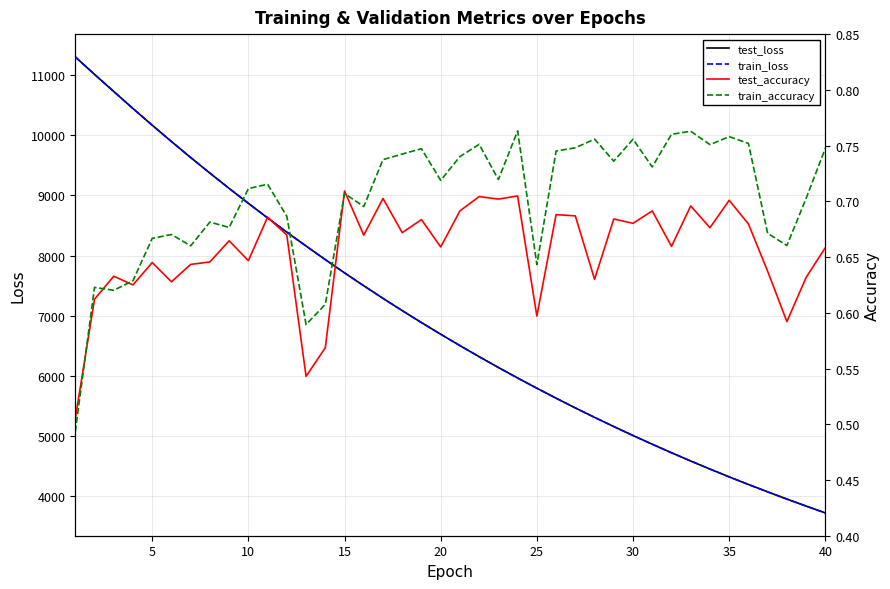

Reading left to right, what are all the values shown in this chart?

test_loss: 11302.6	11012.5	10727.9	10444.3	10167.3	9895.8	9630.1	9370.5	9116.6	8868.4	8625.7	8389.0	8158.3	7932.6	7712.3	7498.0	7288.5	7084.5	6885.7	6691.9	6502.8	6318.6	6139.3	5964.2	5794.4	5628.4	5466.9	5309.8	5157.0	5007.9	4863.0	4721.7	4584.2	4450.5	4320.3	4193.8	4071.3	3951.4	3834.7	3721.3
train_loss: 11302.5	11012.4	10727.9	10443.9	10167.0	9895.5	9629.7	9370.2	9116.3	8868.1	8625.4	8388.7	8158.0	7932.3	7712.0	7497.7	7288.2	7084.2	6885.4	6691.7	6502.5	6318.3	6139.0	5964.0	5794.2	5628.1	5466.6	5309.5	5156.8	5007.6	4862.8	4721.4	4583.9	4450.2	4320.0	4193.6	4071.2	3951.0	3834.5	3721.1
test_accuracy: 0.5	0.6	0.6	0.6	0.6	0.6	0.6	0.6	0.7	0.6	0.7	0.7	0.5	0.6	0.7	0.7	0.7	0.7	0.7	0.7	0.7	0.7	0.7	0.7	0.6	0.7	0.7	0.6	0.7	0.7	0.7	0.7	0.7	0.7	0.7	0.7	0.6	0.6	0.6	0.7
train_accuracy: 0.5	0.6	0.6	0.6	0.7	0.7	0.7	0.7	0.7	0.7	0.7	0.7	0.6	0.6	0.7	0.7	0.7	0.7	0.7	0.7	0.7	0.8	0.7	0.8	0.6	0.7	0.7	0.8	0.7	0.8	0.7	0.8	0.8	0.8	0.8	0.8	0.7	0.7	0.7	0.7